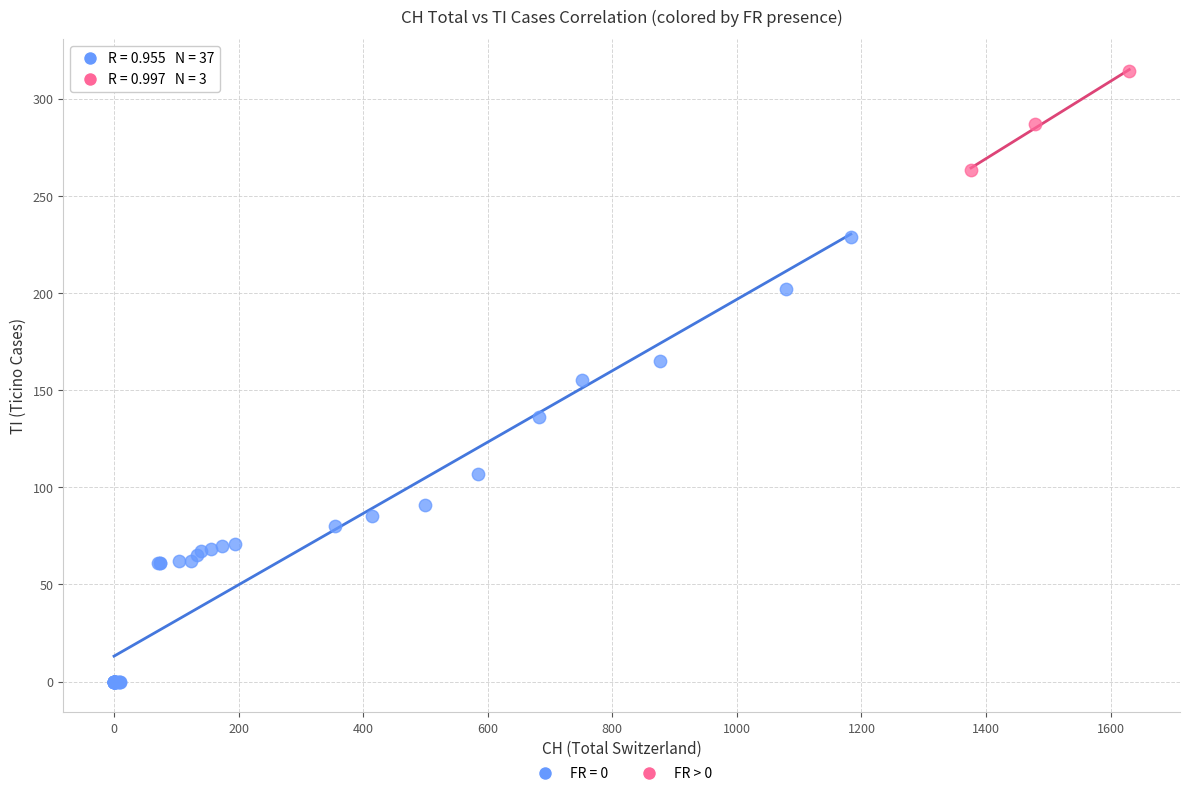

Which series has the largest Y range (max minus min)?

FR = 0